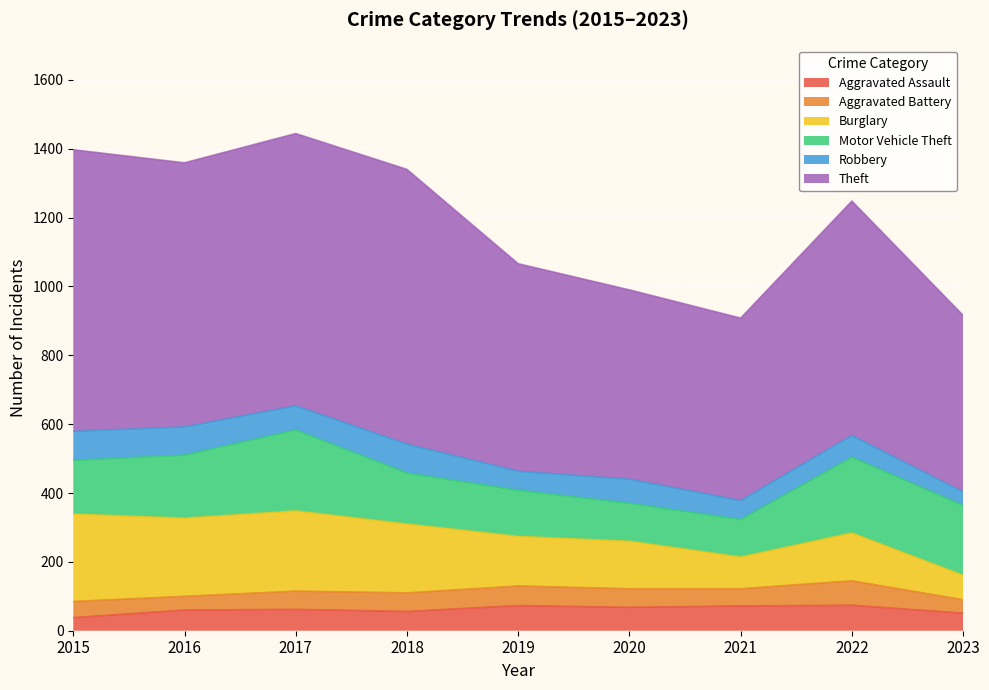

Reading left to right, what are all the values shown in this chart?

Aggravated Assault: 2015=38	2016=60	2017=62	2018=56	2019=73	2020=68	2021=72	2022=74	2023=51
Aggravated Battery: 2015=47	2016=40	2017=53	2018=54	2019=57	2020=54	2021=50	2022=71	2023=39
Burglary: 2015=254	2016=227	2017=233	2018=200	2019=144	2020=138	2021=92	2022=139	2023=71
Motor Vehicle Theft: 2015=156	2016=183	2017=235	2018=148	2019=134	2020=110	2021=109	2022=220	2023=203
Robbery: 2015=84	2016=82	2017=70	2018=84	2019=55	2020=70	2021=55	2022=63	2023=39
Theft: 2015=818	2016=767	2017=791	2018=798	2019=603	2020=550	2021=530	2022=681	2023=513